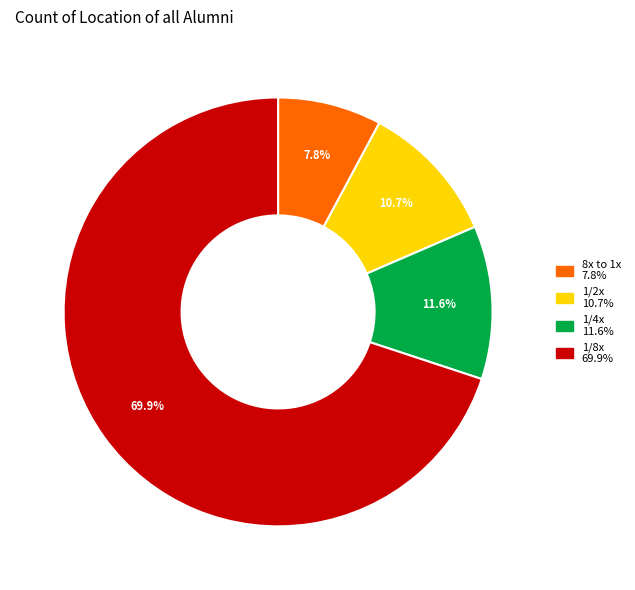

True or false: 8x to 1x accounts for 1% of the total.

False